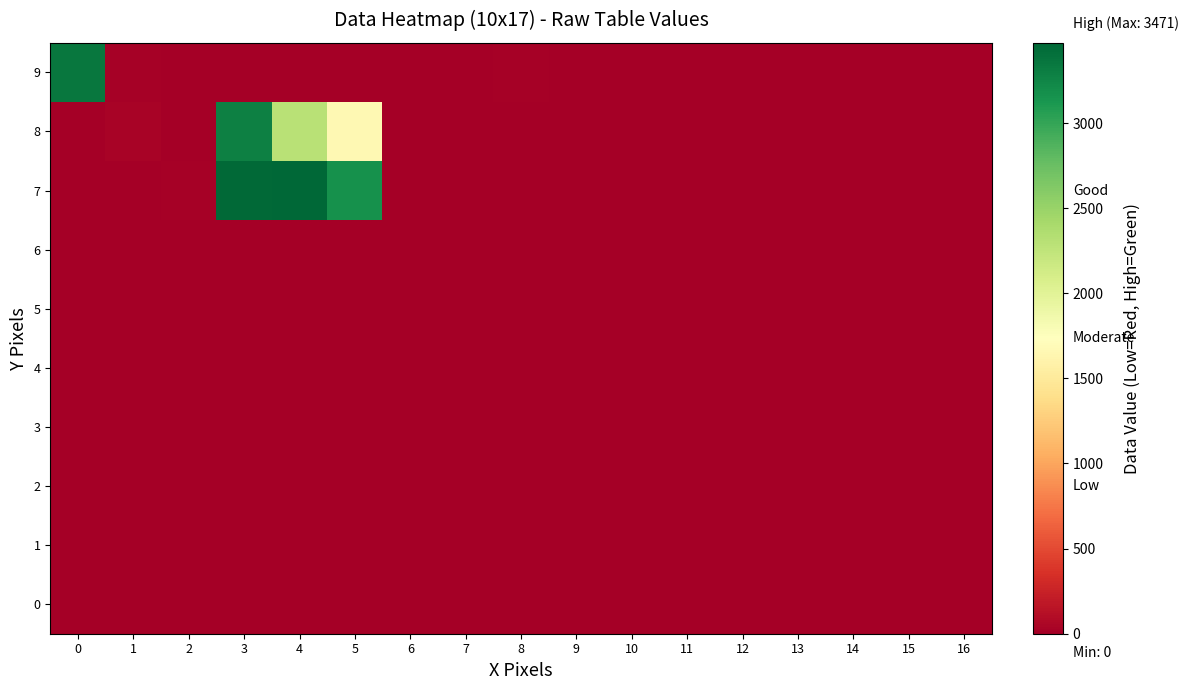

Which series has the largest total across all categories?

7